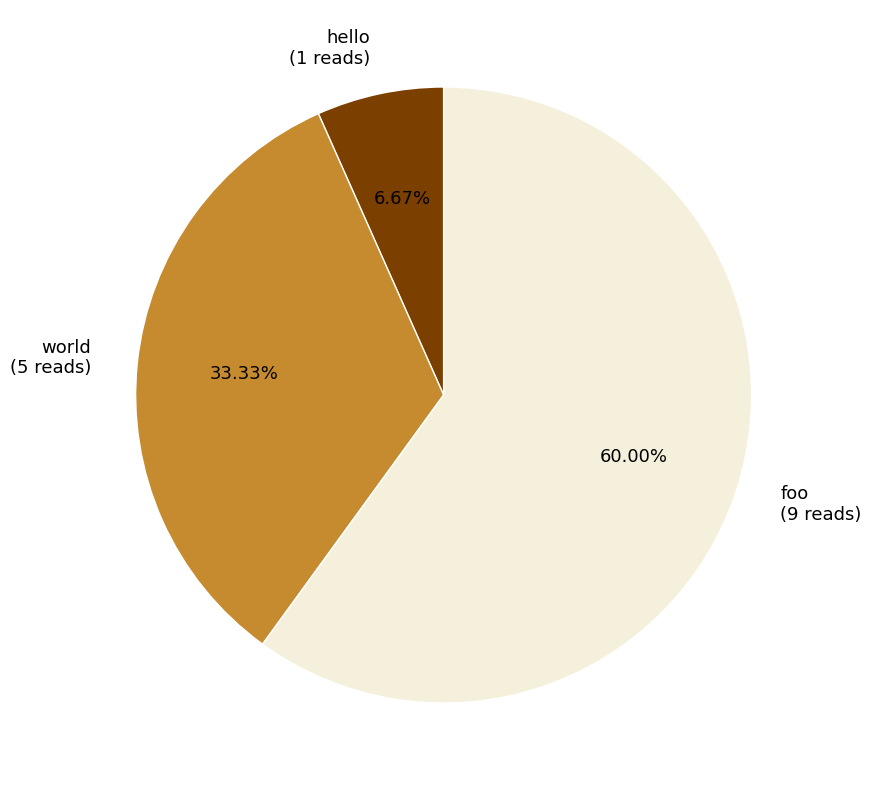

Is world the majority of the pie?

No